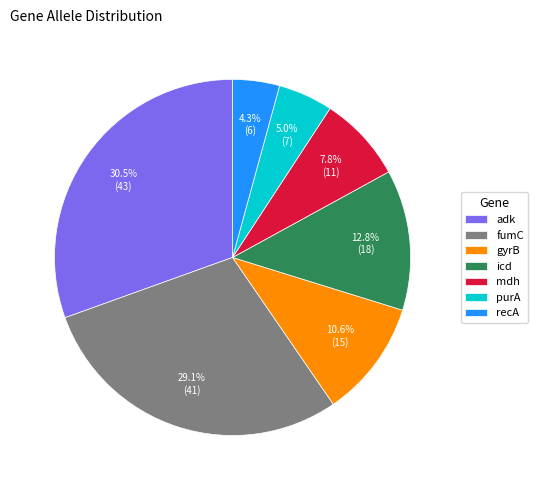

Which slice is the smallest?

recA